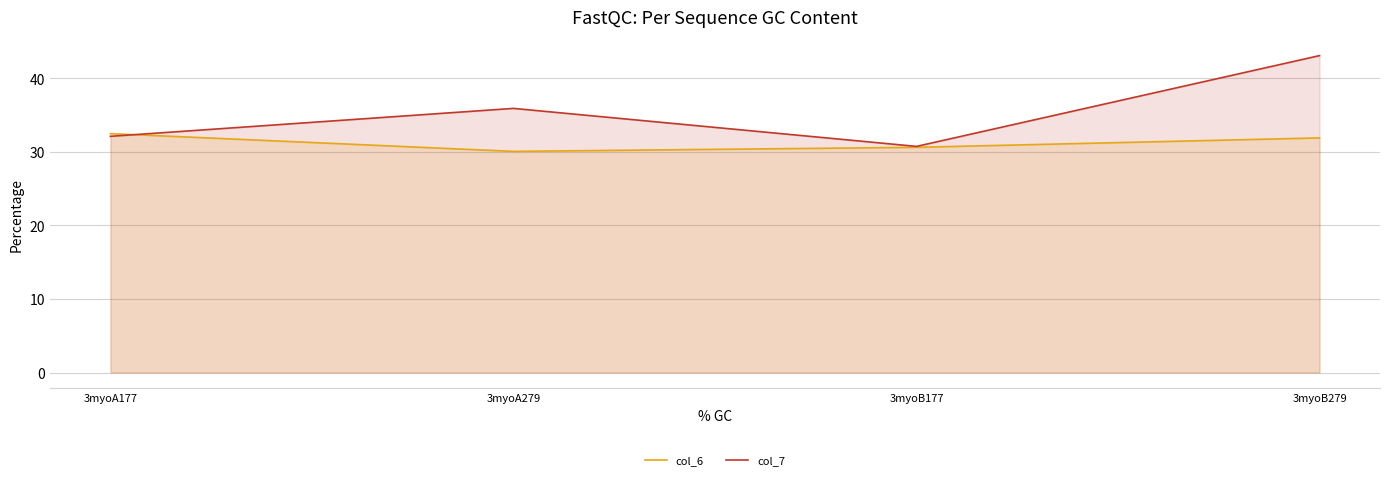

What is the maximum value shown in the chart?

43.1